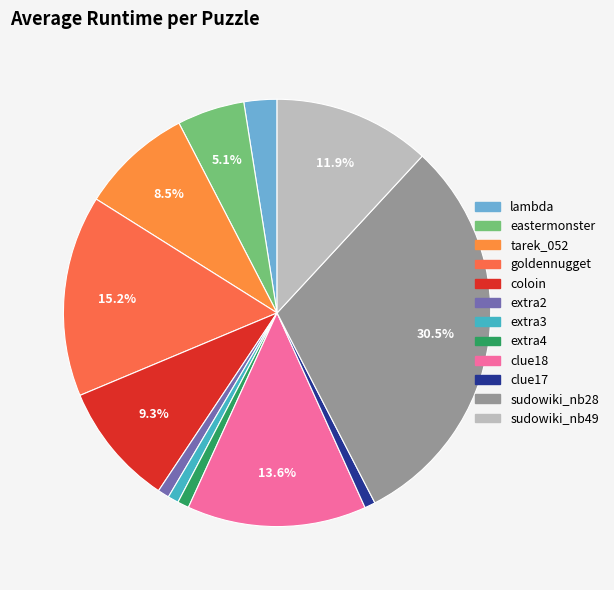

Rank the categories by value from lowest to highest.

extra3, clue17, extra2, extra4, lambda, eastermonster, tarek_052, coloin, sudowiki_nb49, clue18, goldennugget, sudowiki_nb28